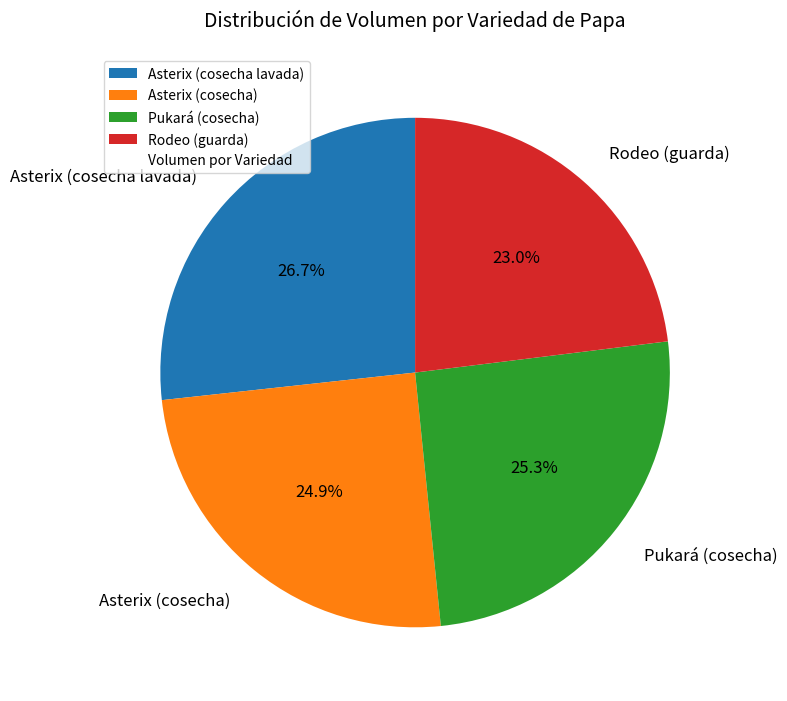

What is the largest slice in the pie chart?

Asterix (cosecha lavada)